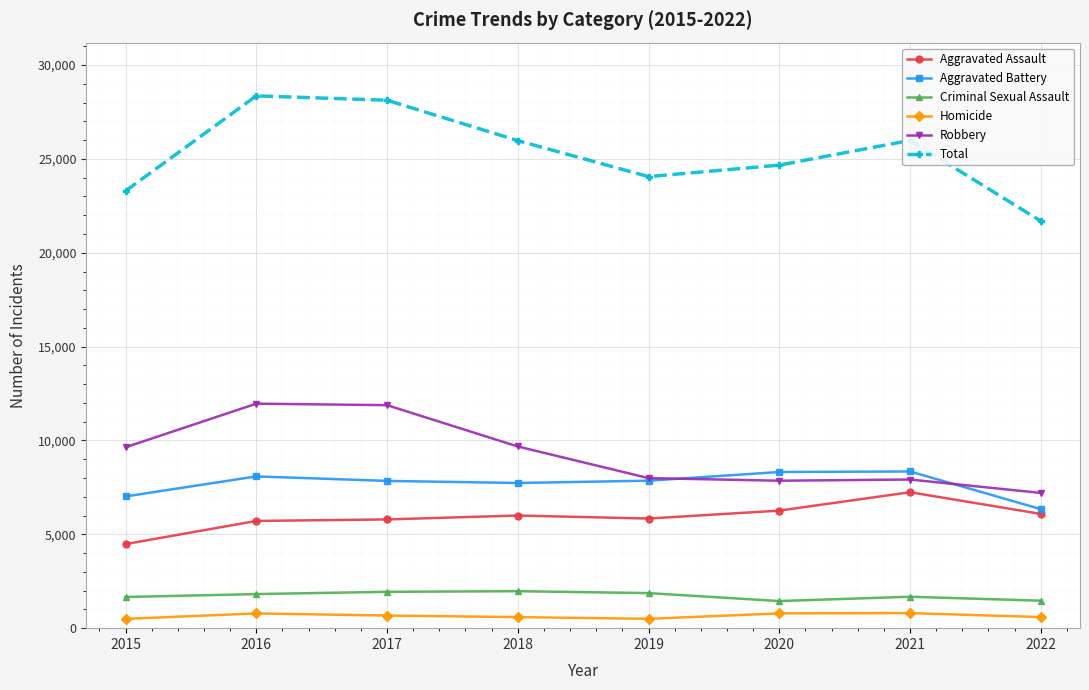

Which series has the largest range (max minus min)?

Total